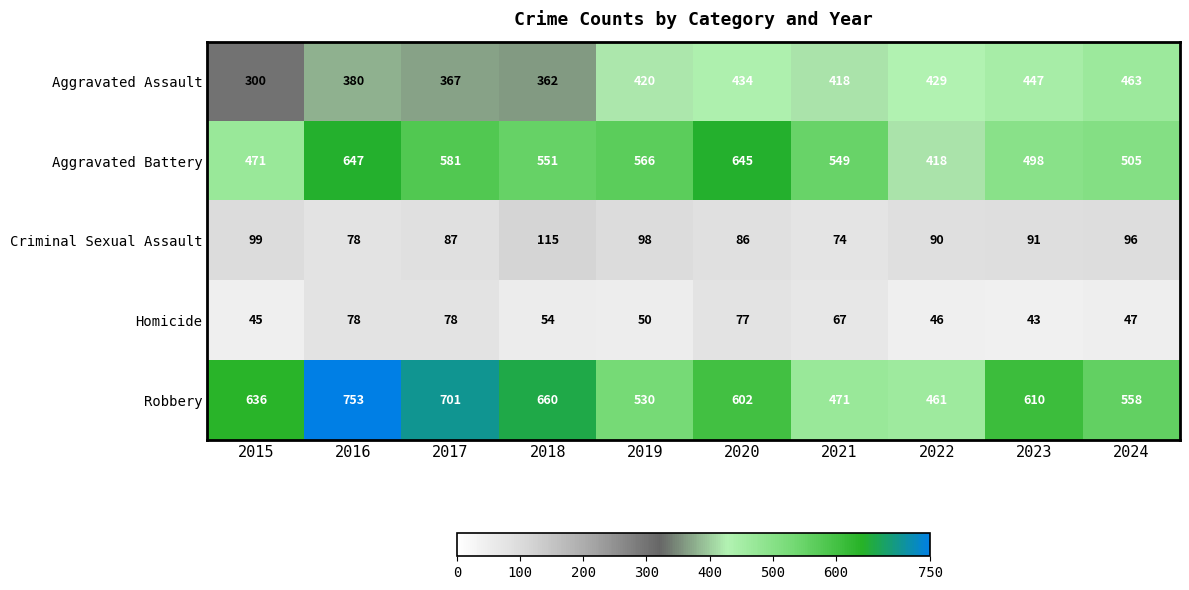

Read the Robbery value at 2023, to the nearest 5.

610